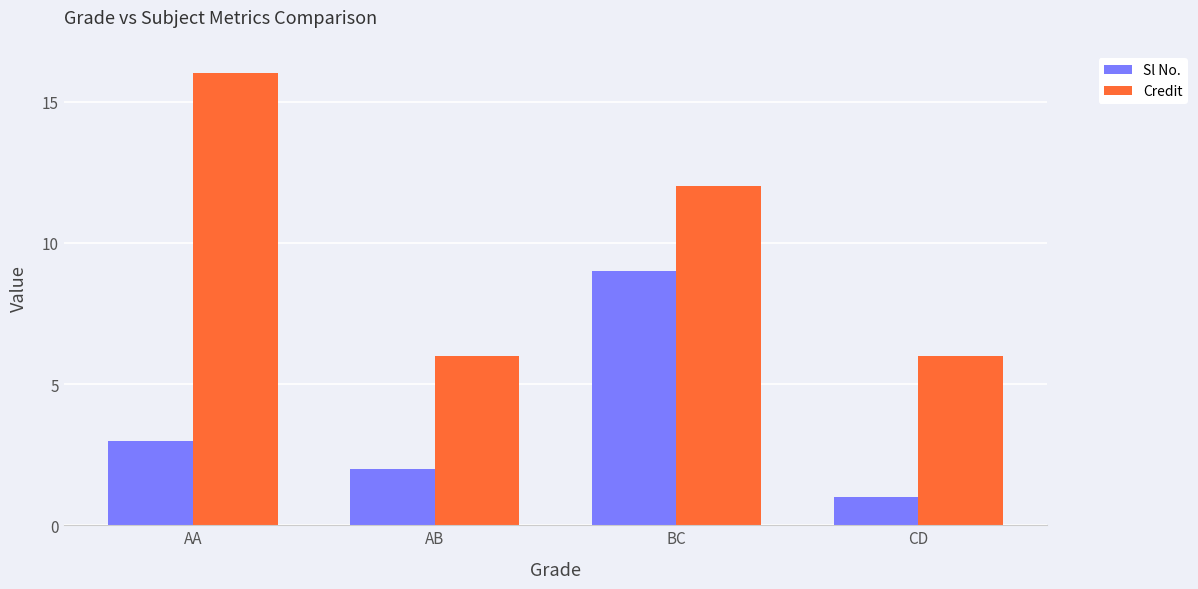

What is the total value across all series at AB?

8